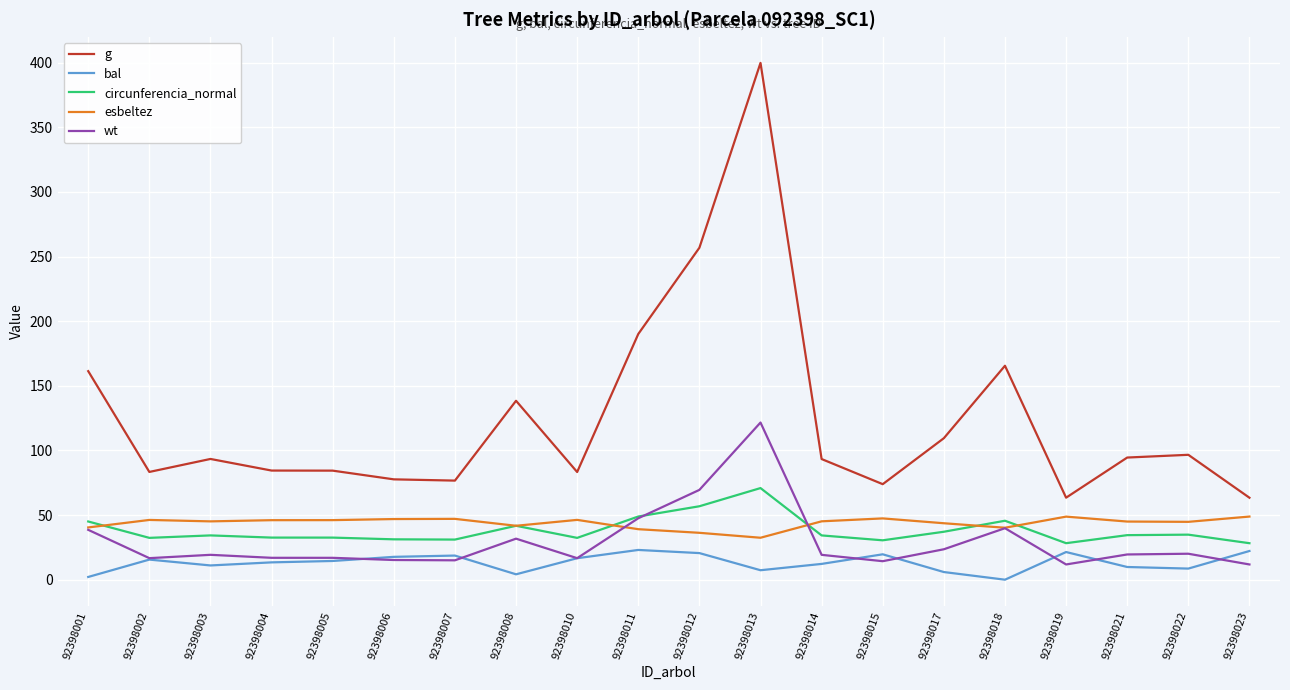

How many lines are shown in the chart?

5